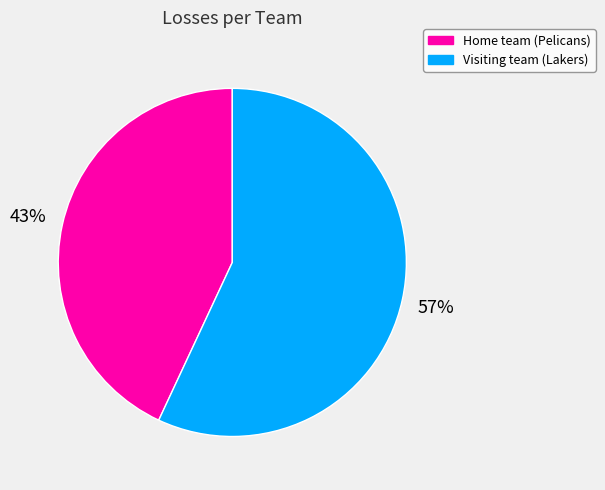

Approximately how many times larger is the value at Home team (Pelicans) compared to Visiting team (Lakers)?

0.8